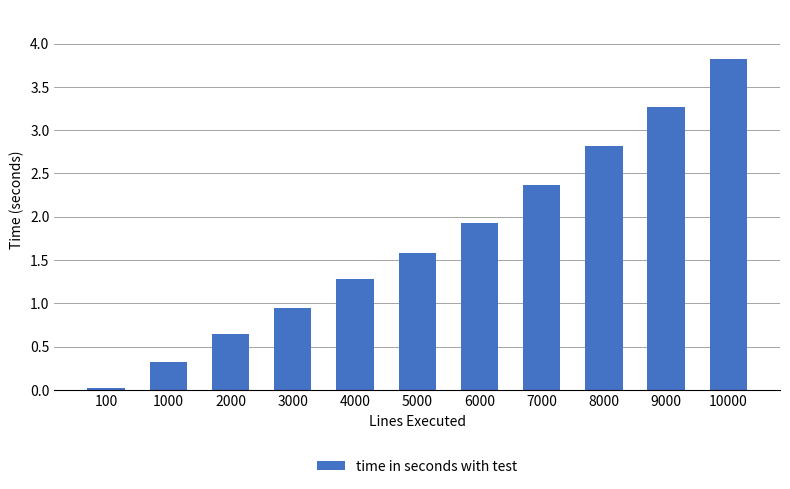

What is the approximate value at 5000?

1.6